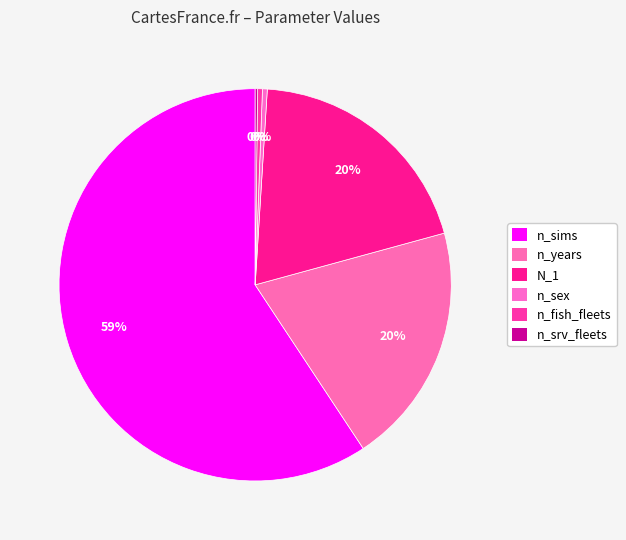

What is the change in value from n_years to n_srv_fleets?

-100